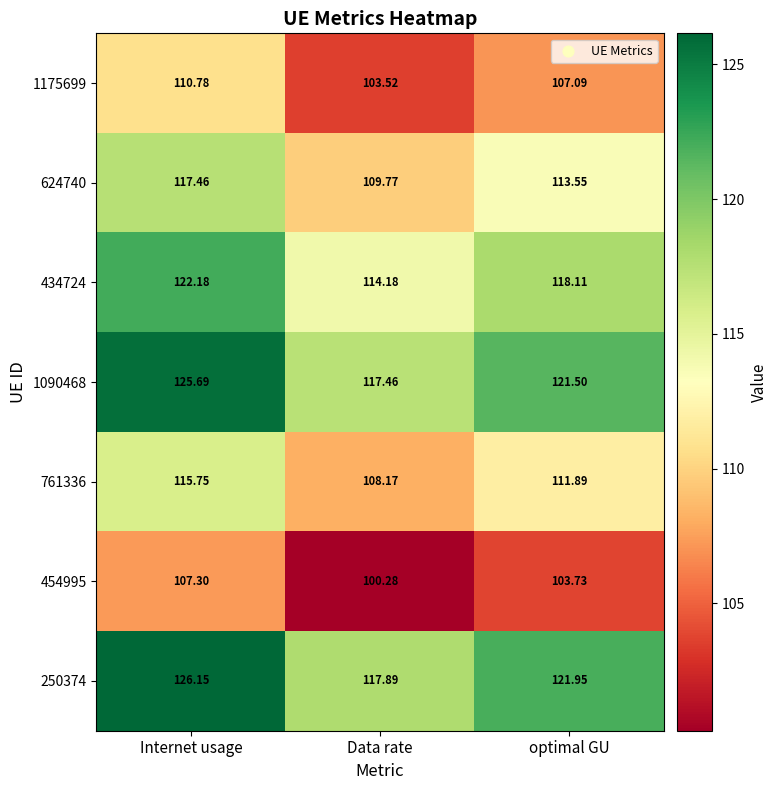

At which category is the sum across all series the highest?

Internet usage